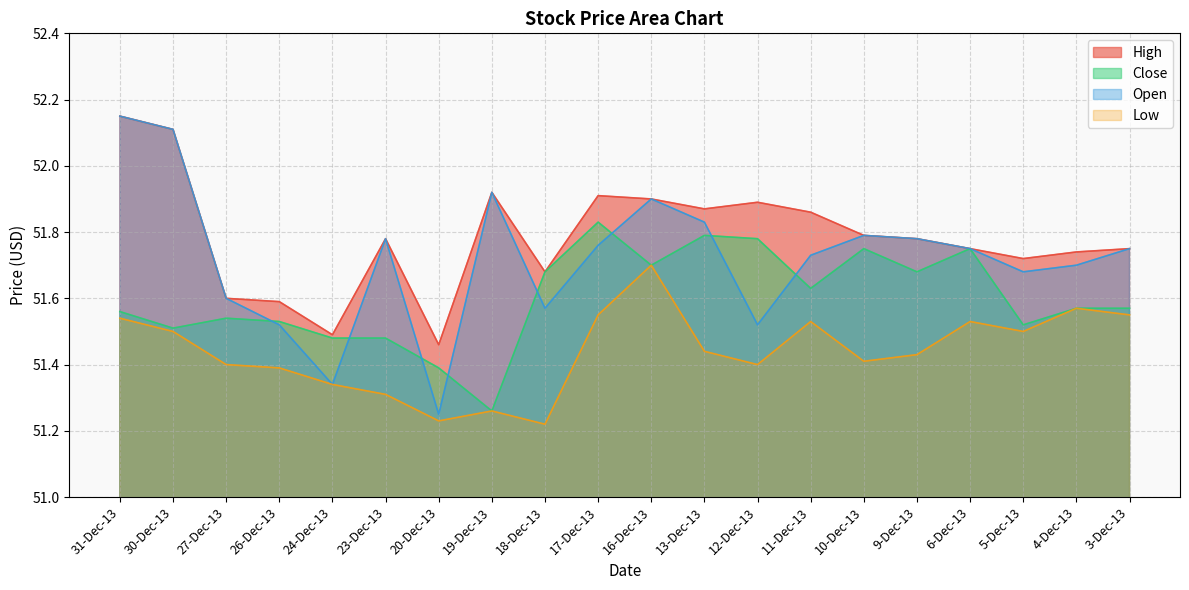

How many data points does each series have?

20